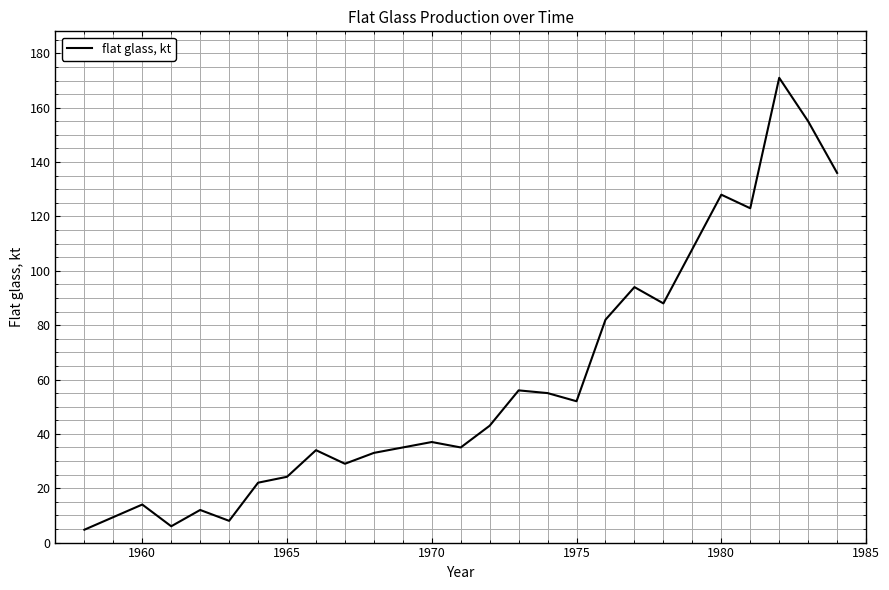

What is the difference between the maximum and minimum values?

166.3